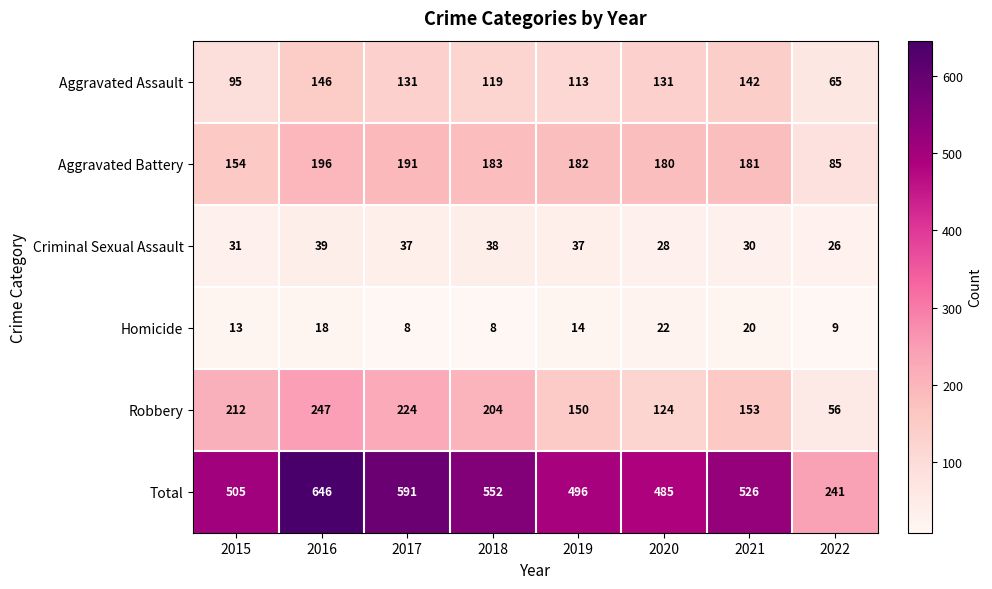

At which label is Homicide closest to 15?

2019